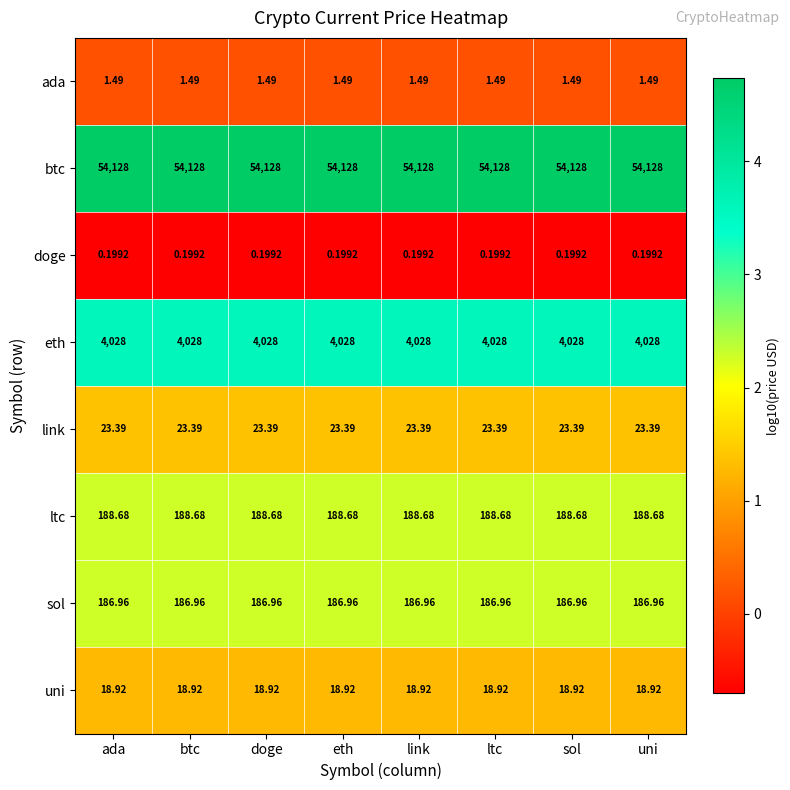

Is the value of uni at doge greater than the value of doge at uni?

Yes